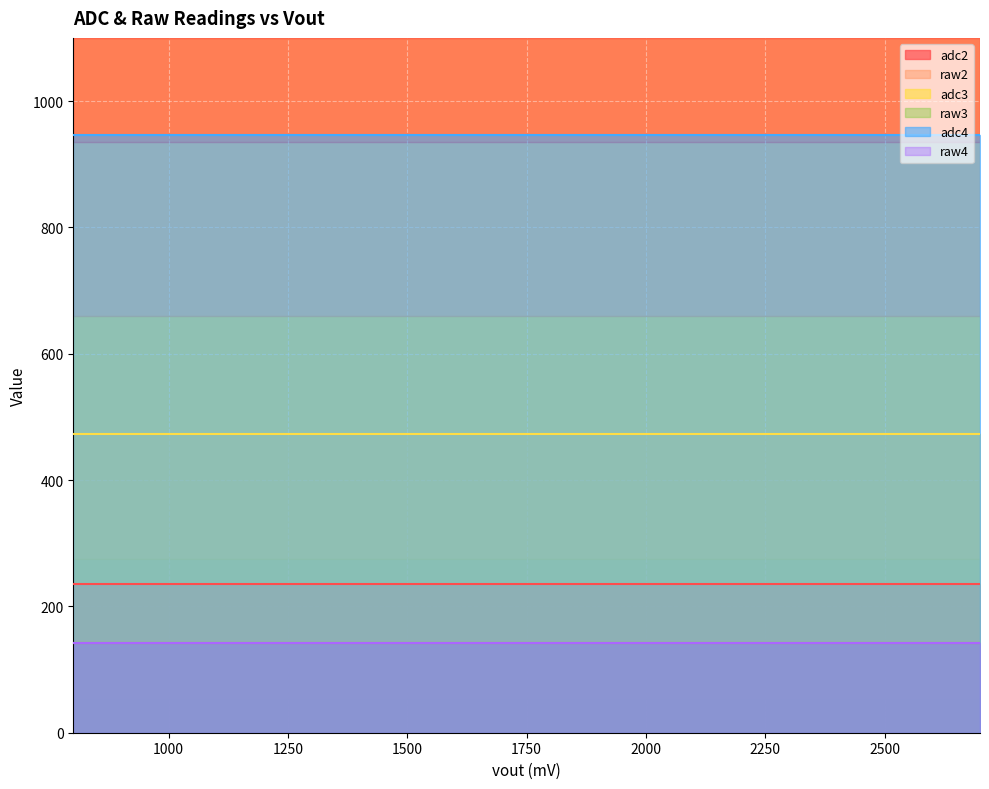

The value of adc3 at 2600 is 473. True or false?

True